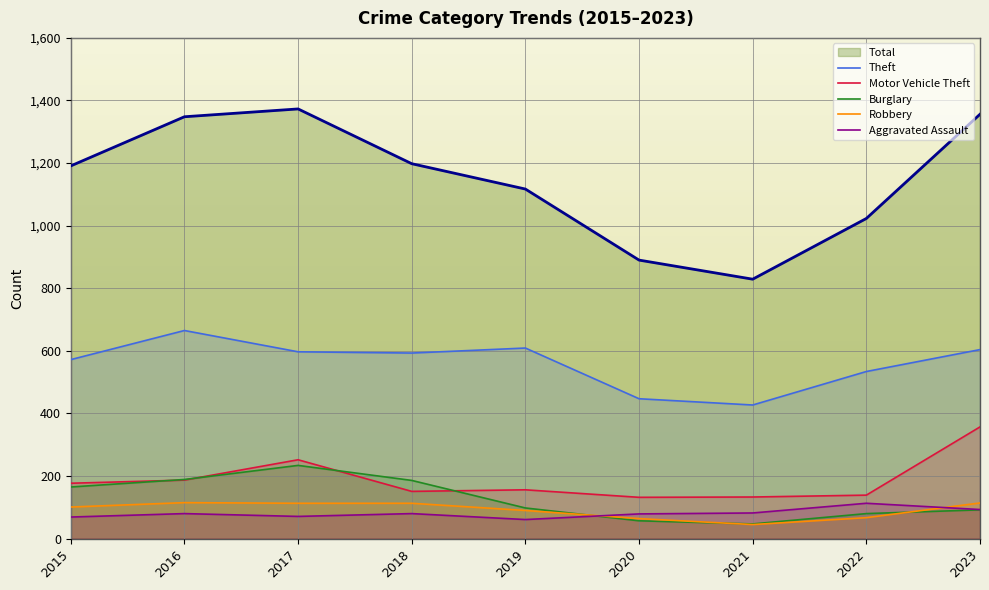

Which category has the highest value across all series?

2016